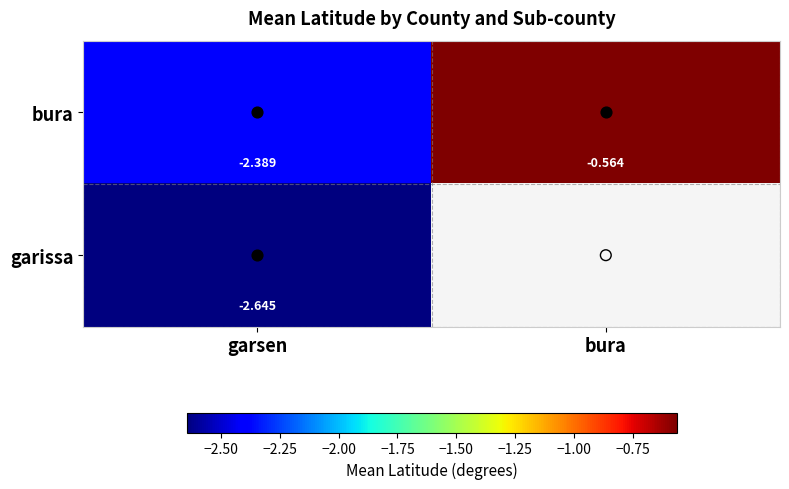

True or false: garissa has a value of -4.6 at garsen.

False